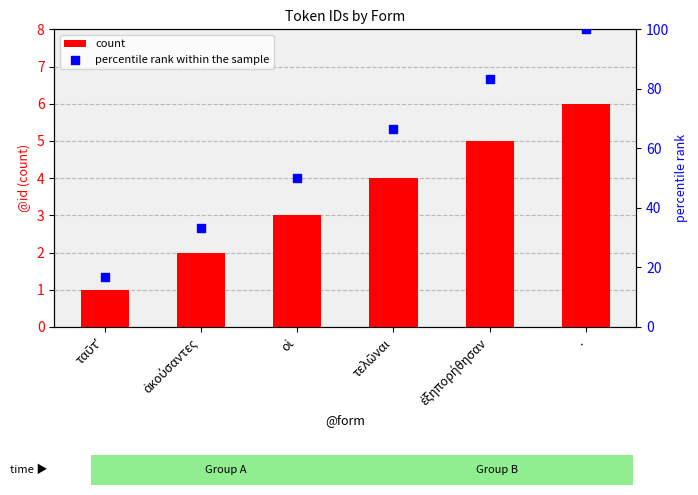

Which series contains the lowest Y value?

count